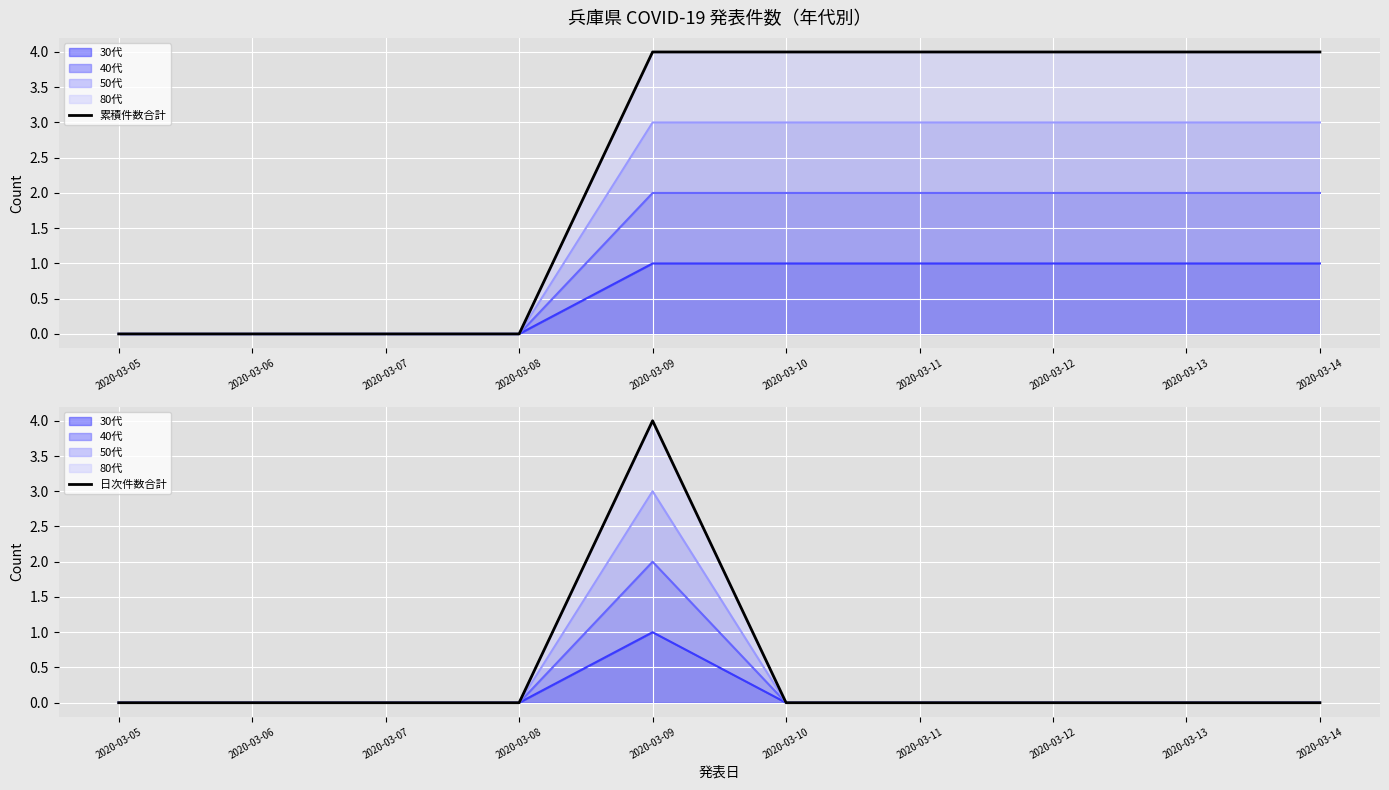

At which label is 日次件数合計 closest to 2?

2020-03-05